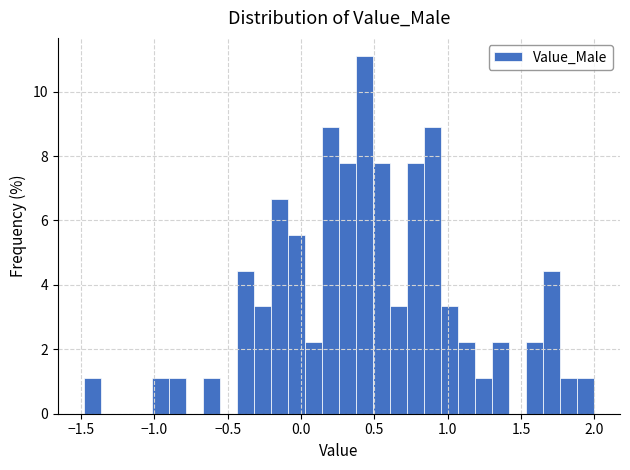

Around what value on the x-axis is the tallest bar? Give the approximate position of its centre, as read against the axis.

0.45